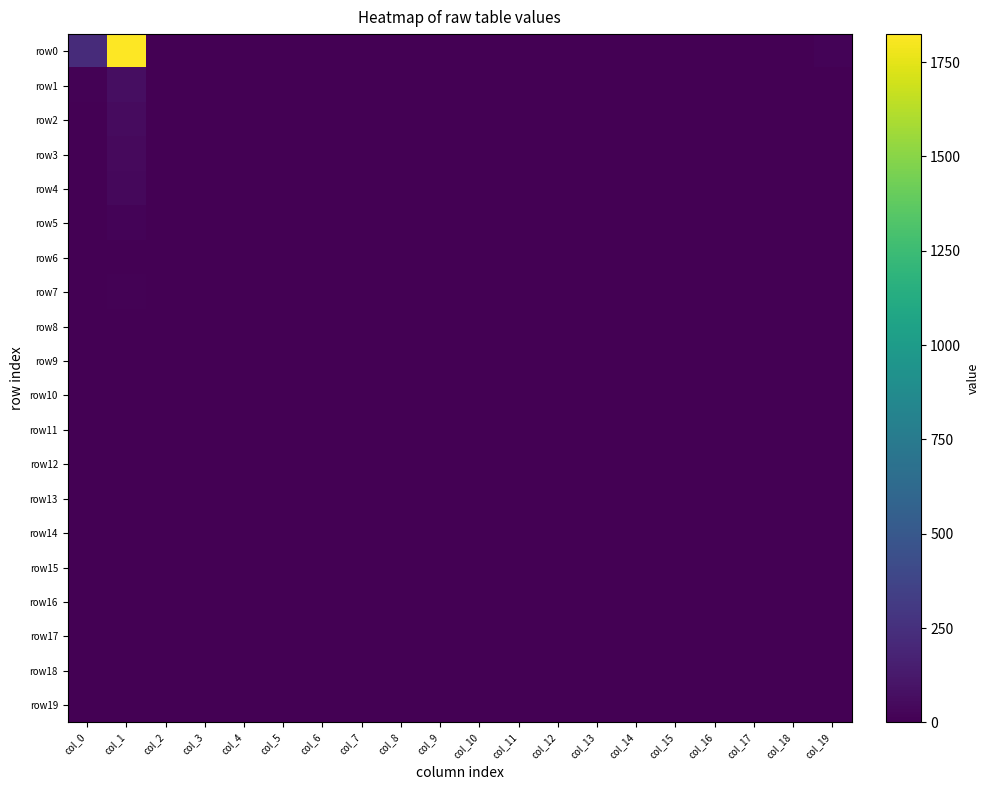

Which has a higher value, col_15 or col_9?

col_15